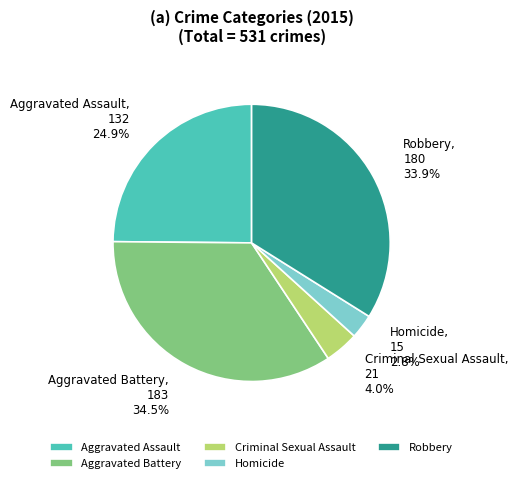

Which category has the biggest portion of the pie?

Aggravated Battery